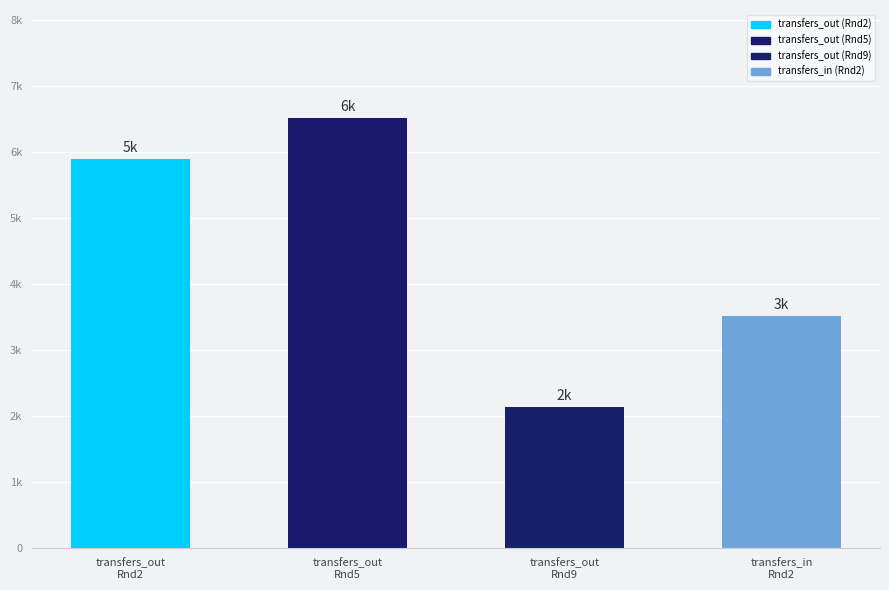

What is the difference between the maximum and minimum values?

4389